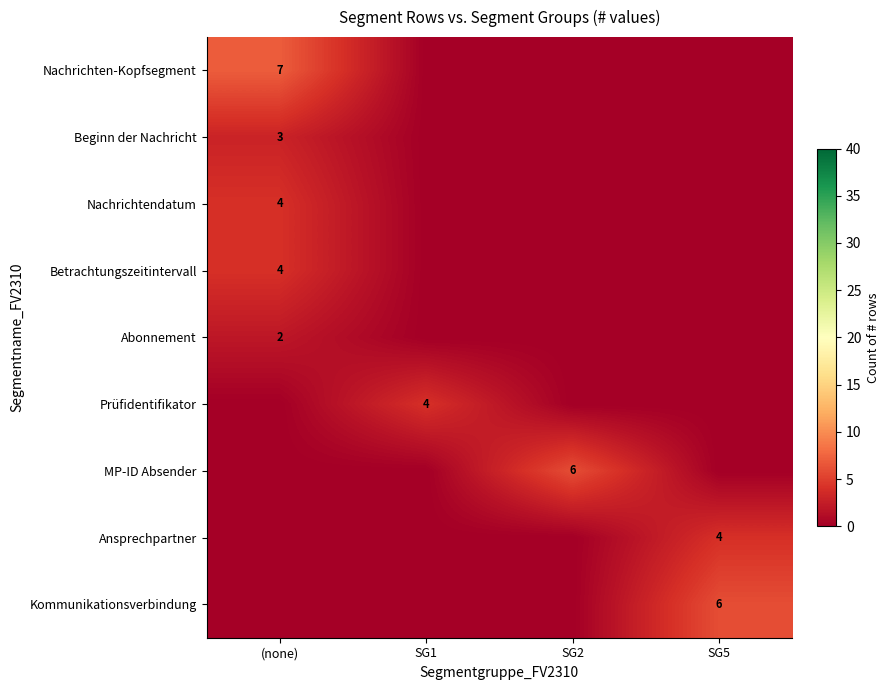

True or false: Ansprechpartner has a value of 4 at SG5.

True